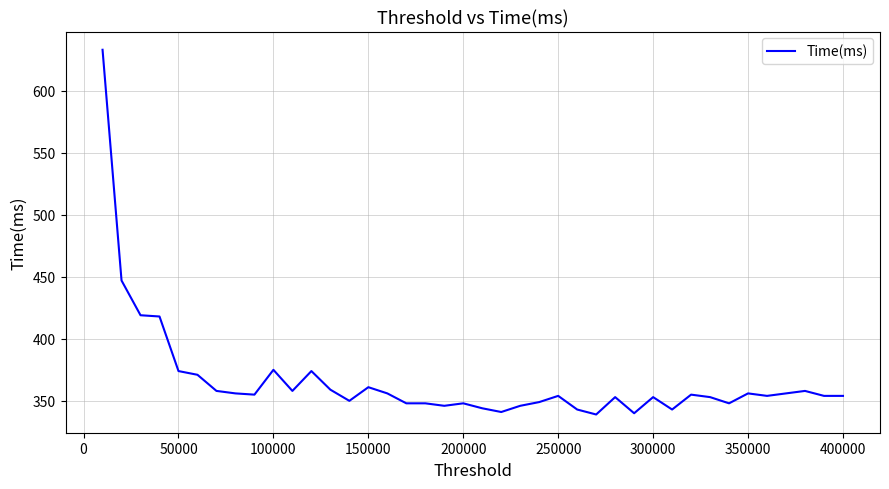

What is the smallest value displayed?

339